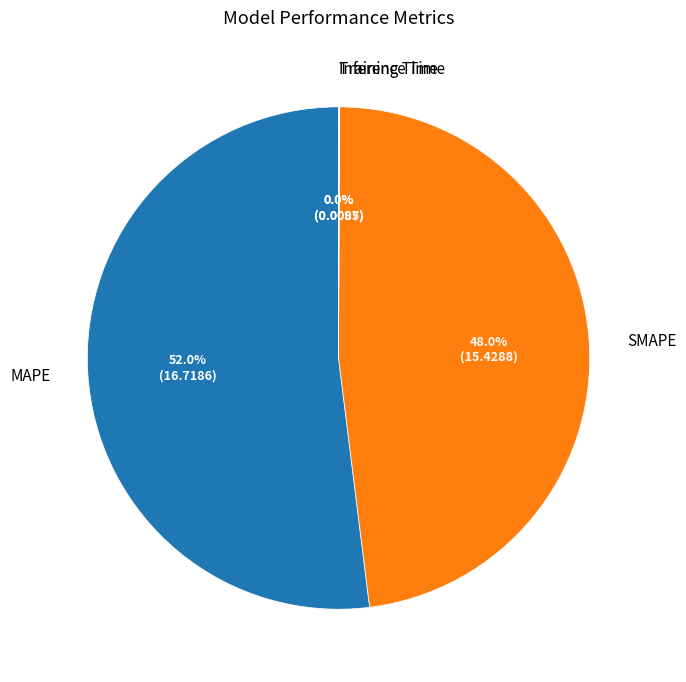

True or false: MAPE accounts for 52% of the total.

True